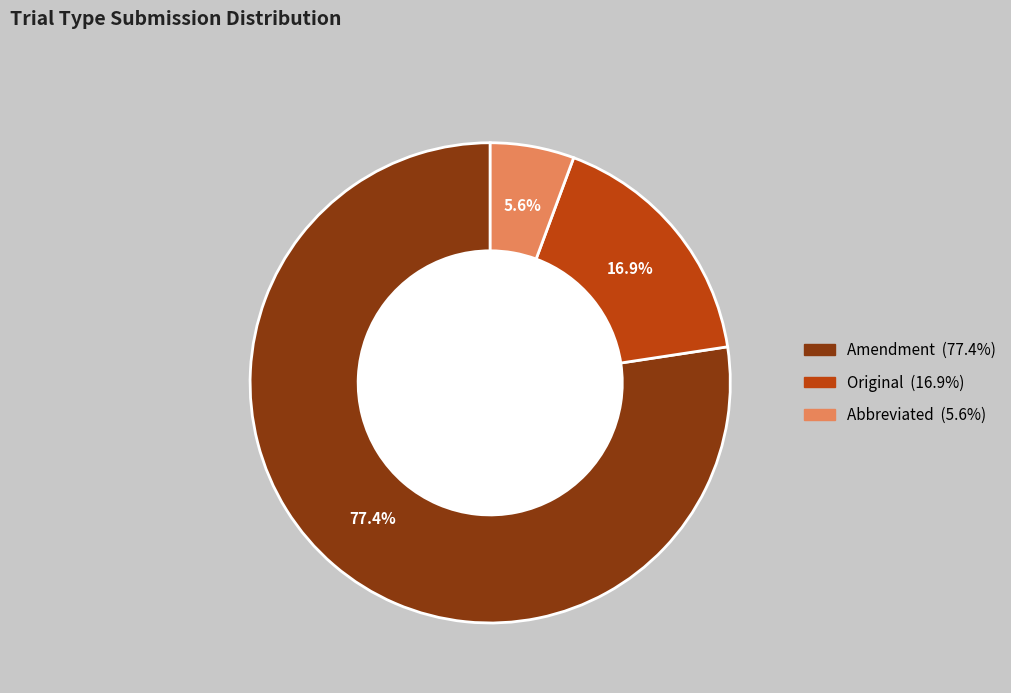

To the nearest percent, what percentage of the pie is Original?

17%